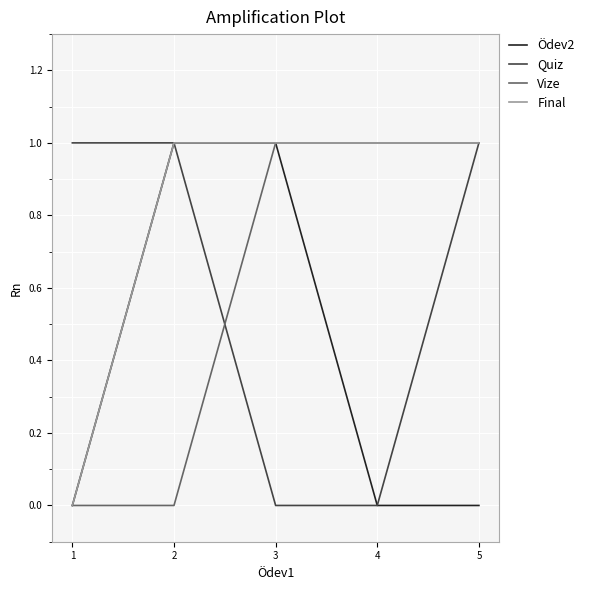

What is the total value across all series at 5?

3